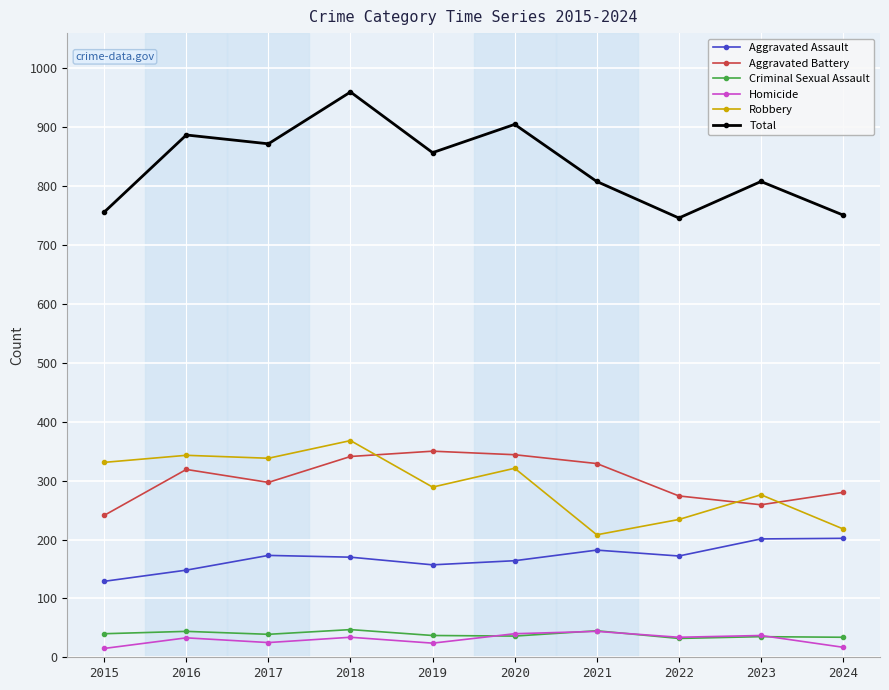

How many lines are shown in the chart?

6